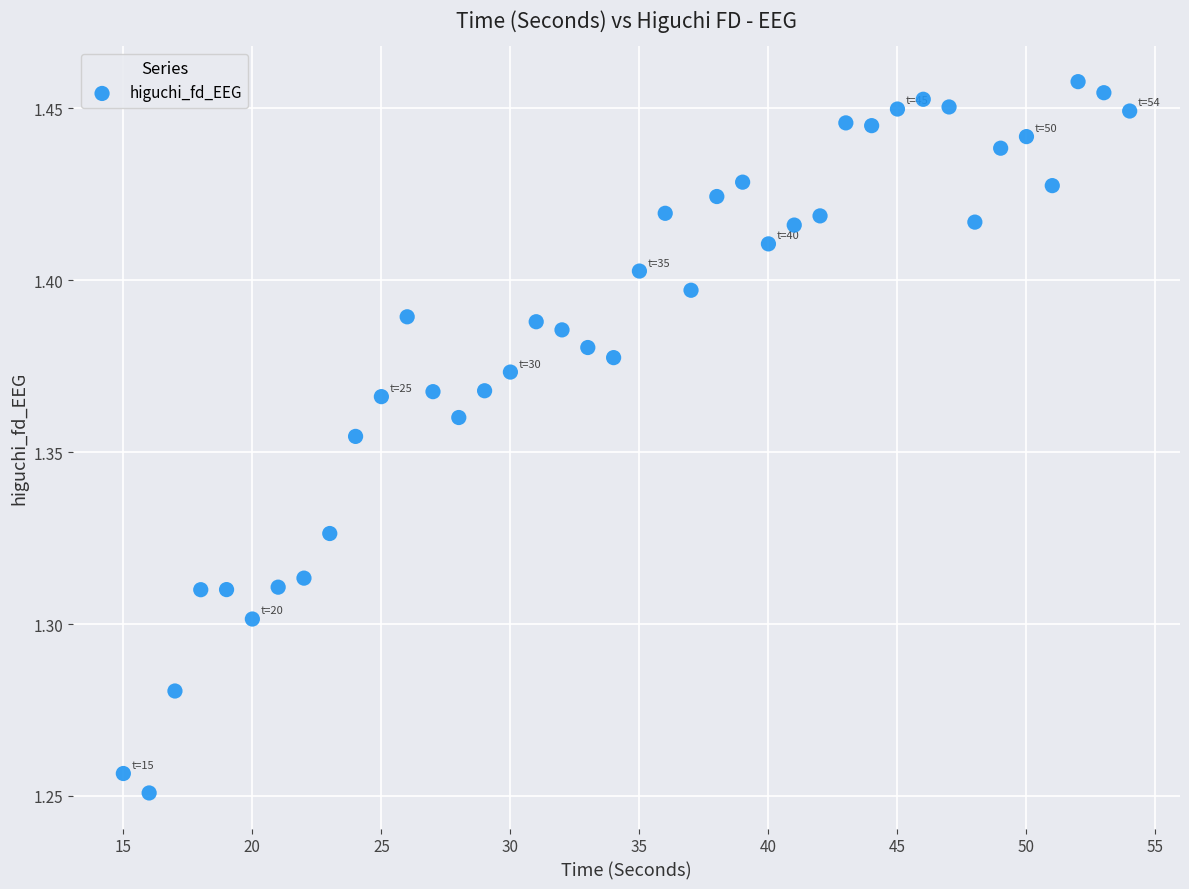

What is the range of X values (max minus min)?

39.0